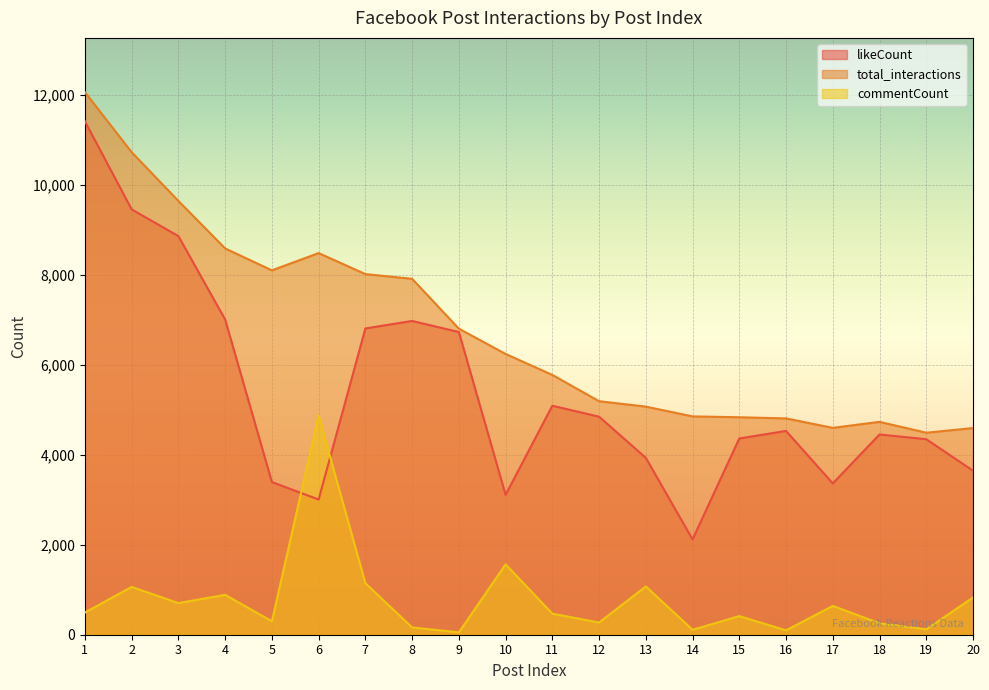

At 11, list the series in order from smallest to largest.

commentCount, likeCount, total_interactions